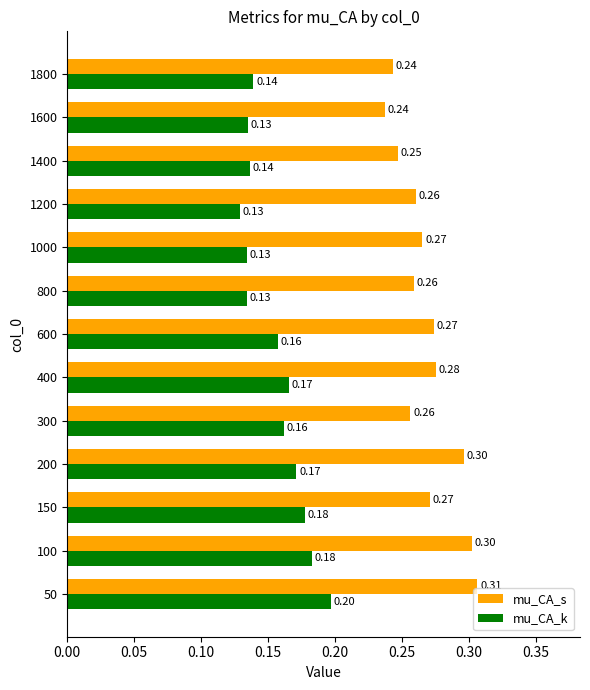

What is the sum of all mu_CA_s values?

3.5